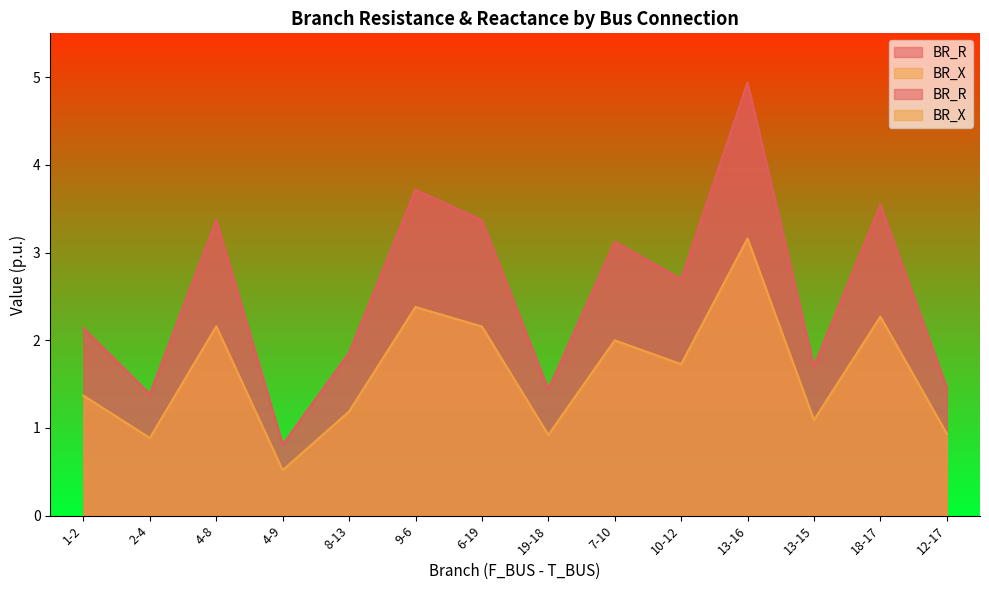

What is the difference between the BR_R values at 18-17 and 9-6?

0.2